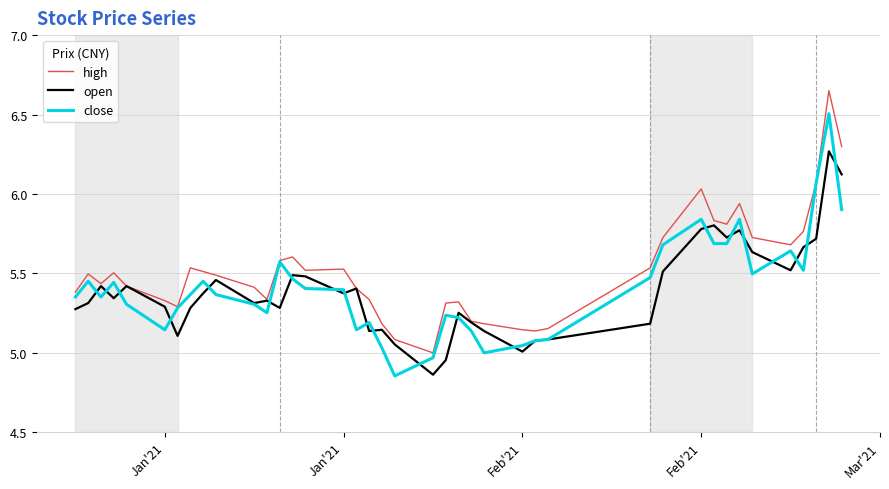

Which series has the largest total across all categories?

high